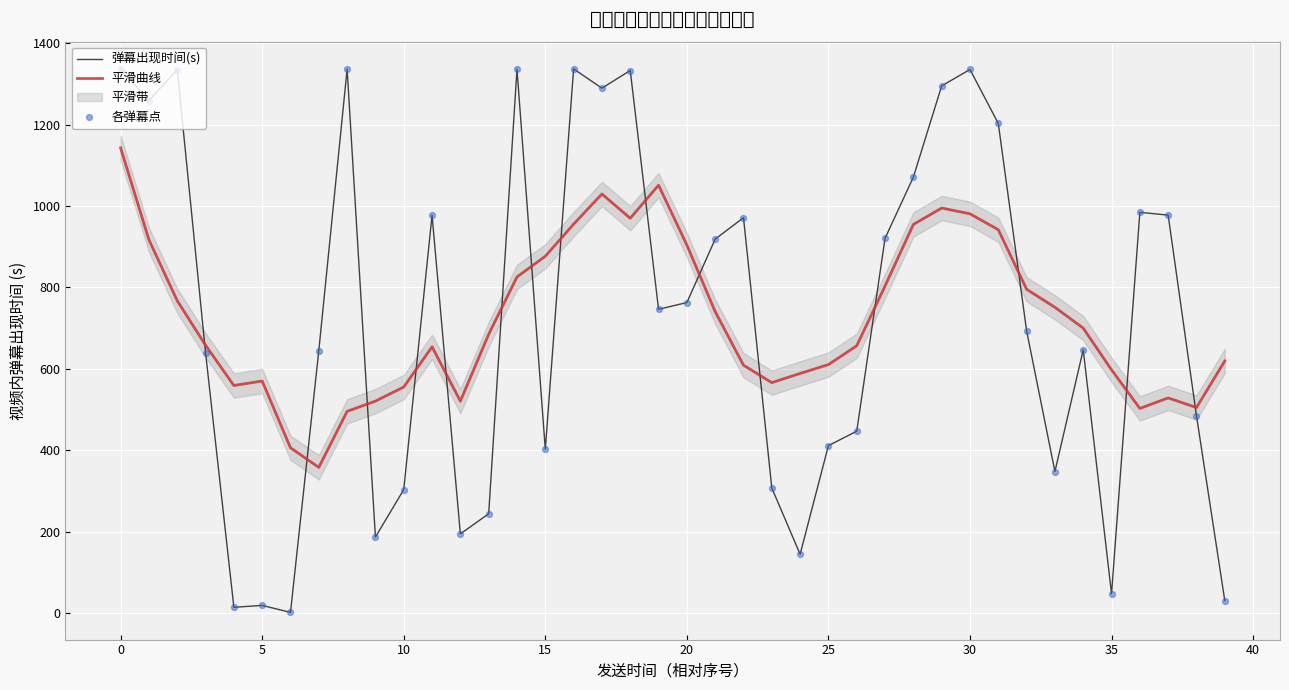

What is the total value across all series at 16?

3628.5